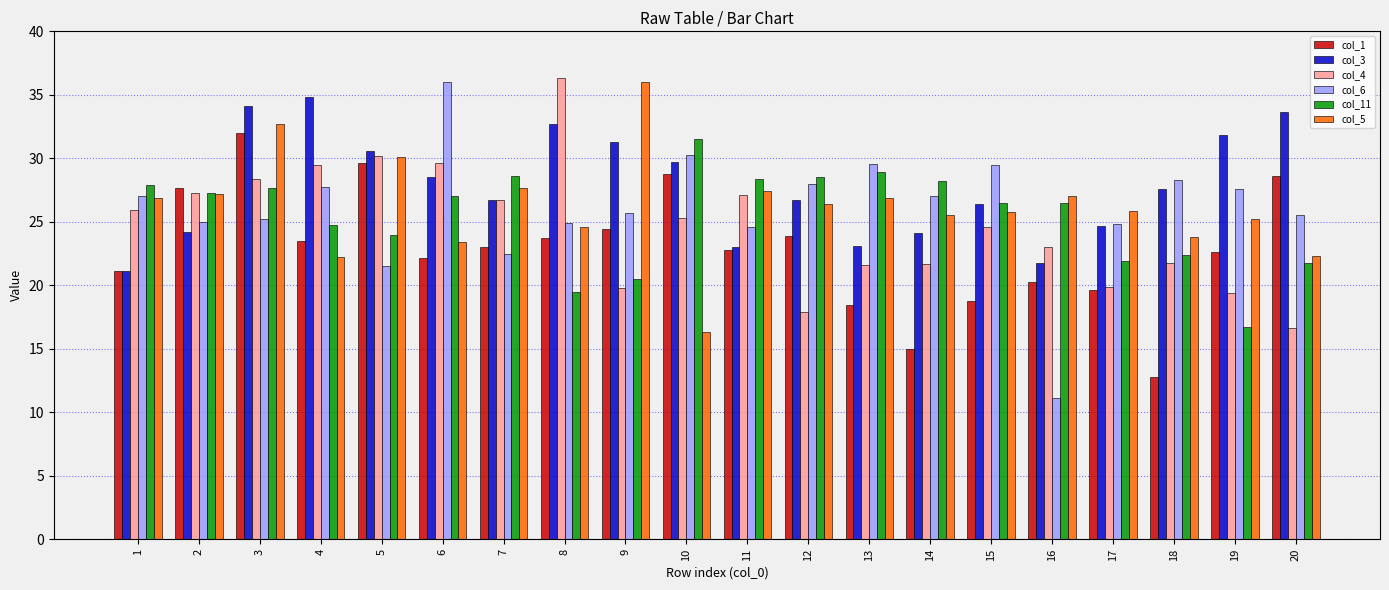

Which category has the highest value in the col_6 series?

6